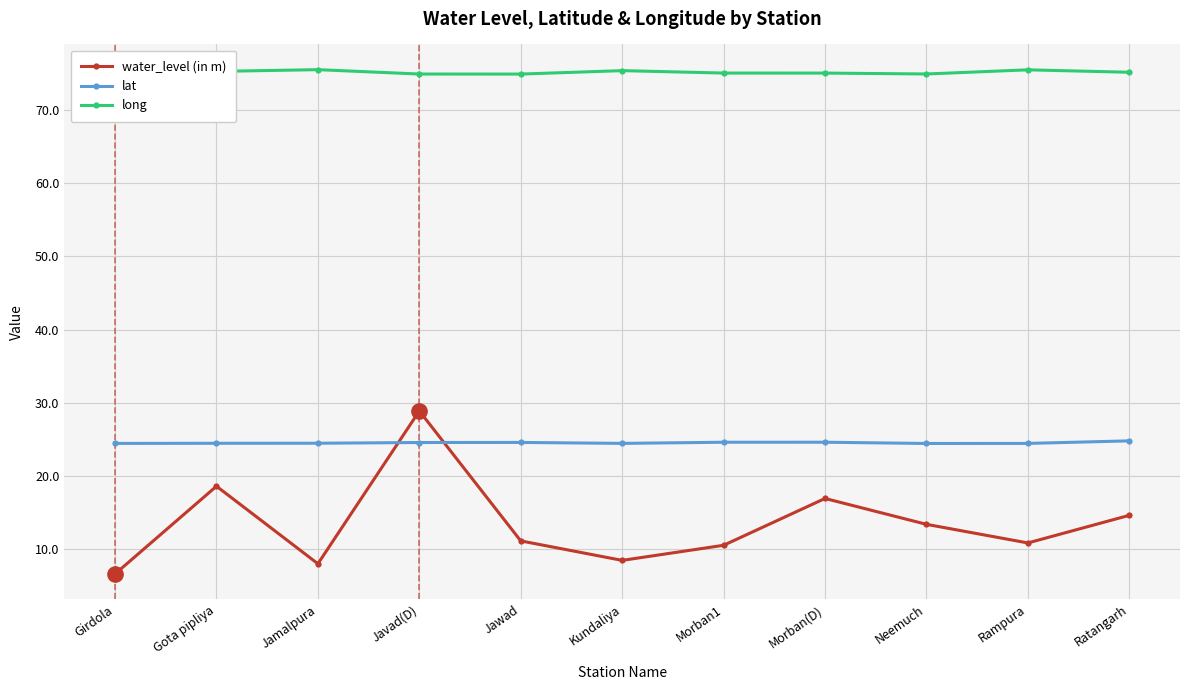

The water_level (in m) series shows 4.5 at Morban(D). True or false?

False